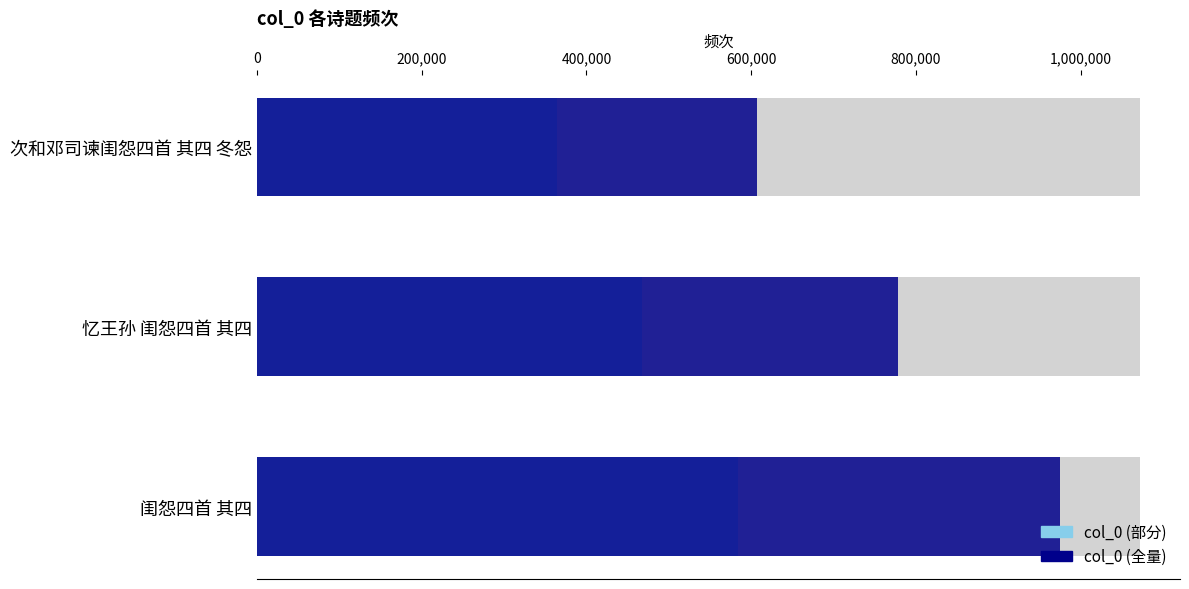

List the series in order of their peak value, lowest first.

col_0 (部分), col_0 (全量)